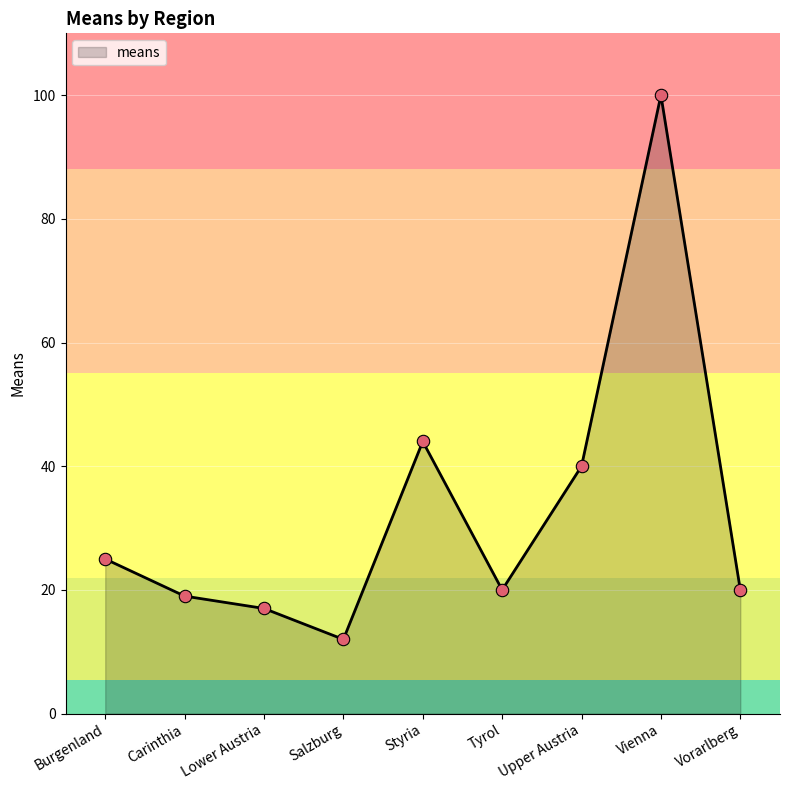

What is the change in value from Burgenland to Vienna?

+75